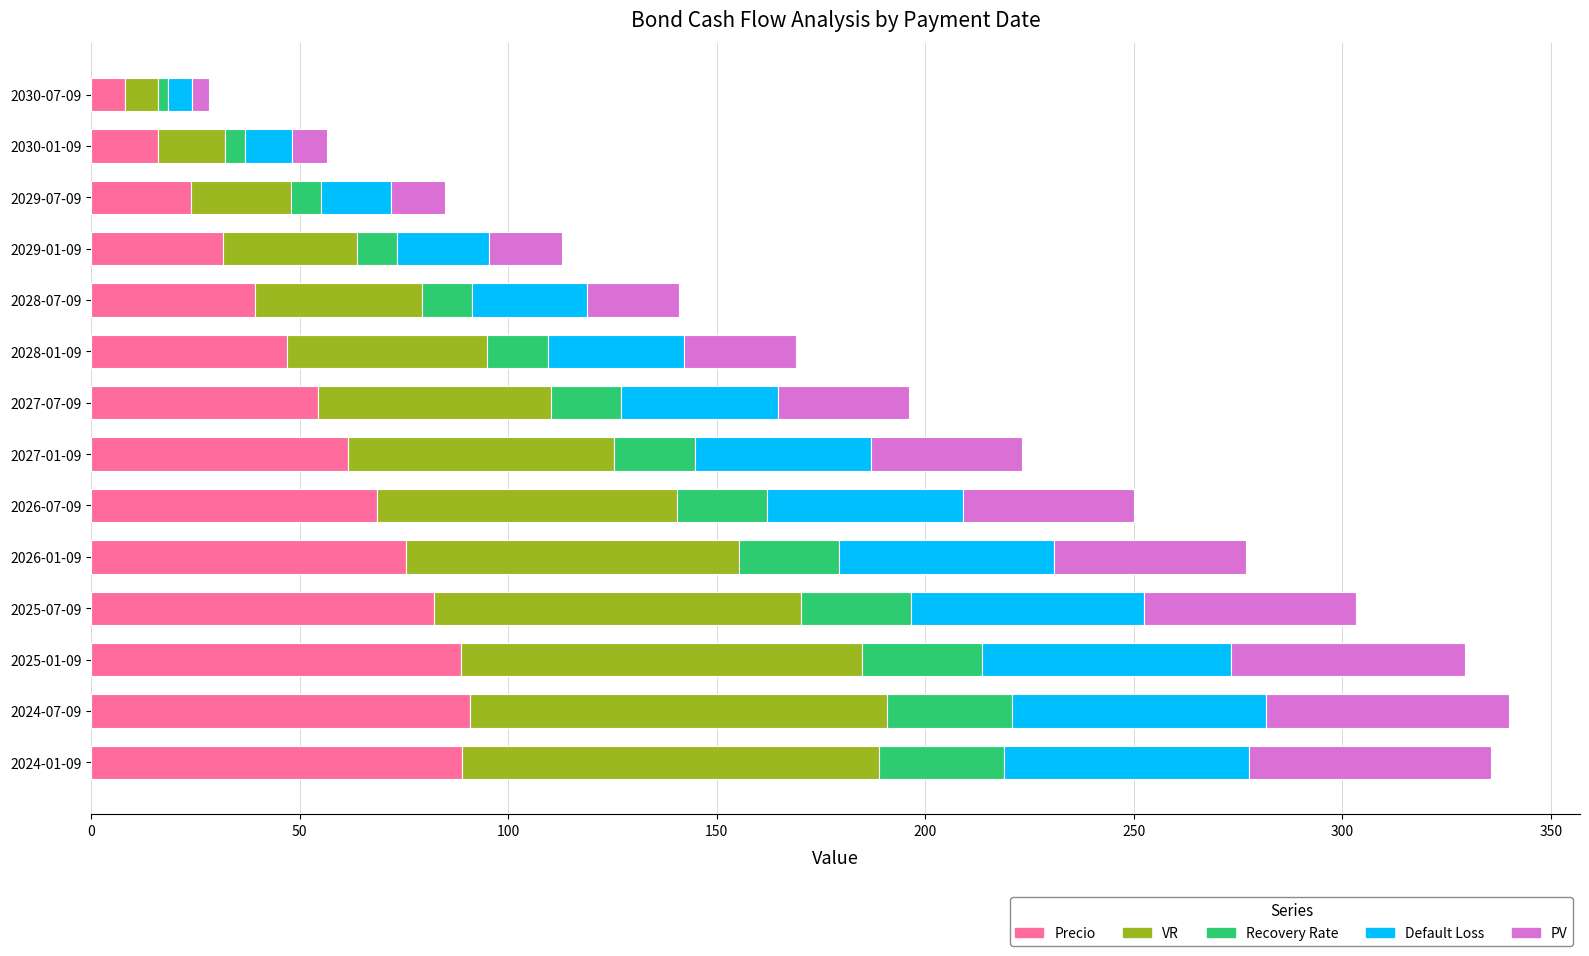

What is the total value across all series at 2026-07-09?

250.1